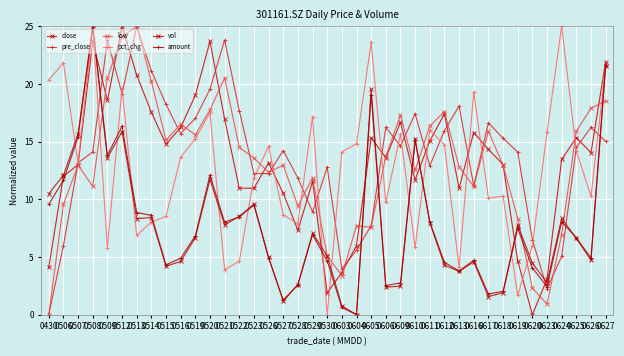

Which category has the highest value in the amount series?

0508